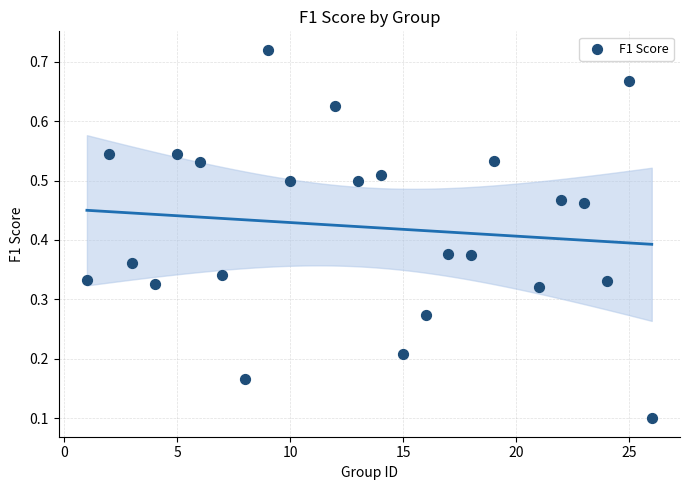

What is the range of X values (max minus min)?

25.0